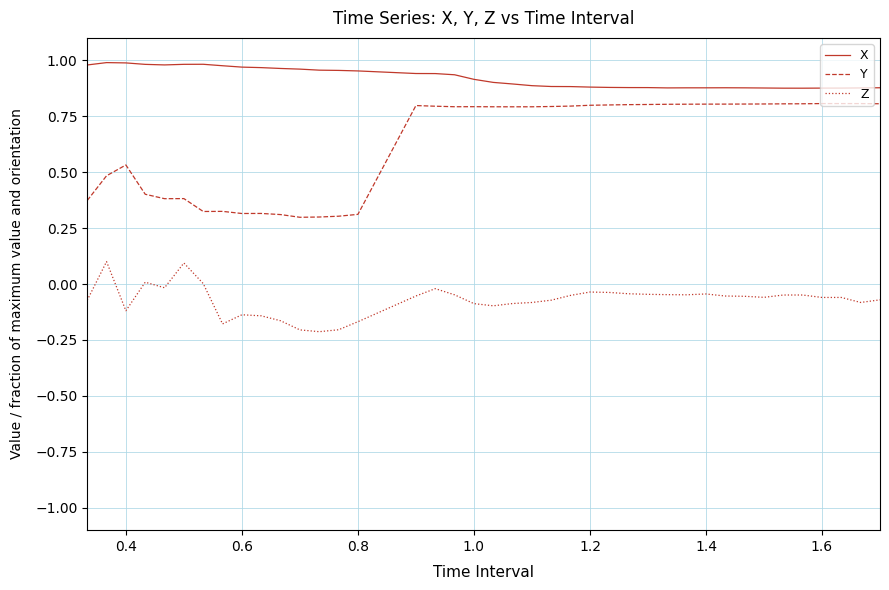

True or false: Z and X cross at least once.

False